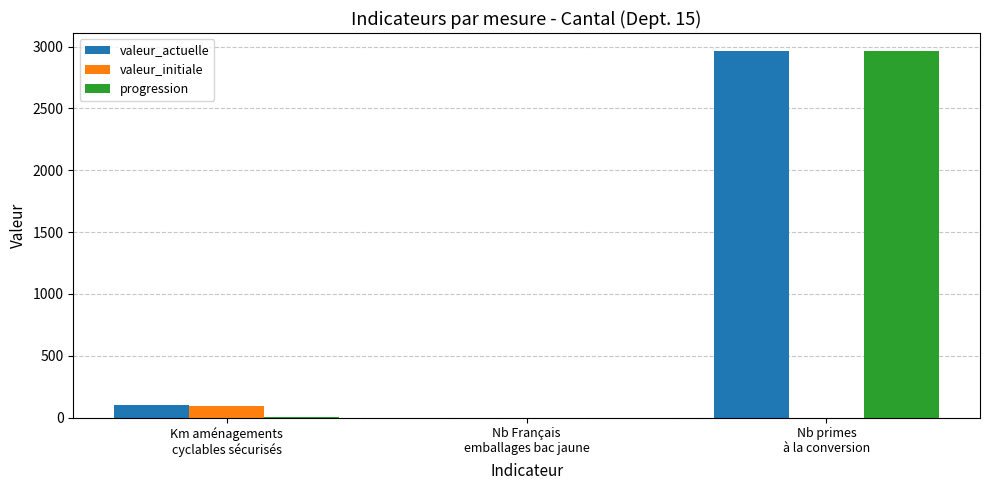

What is the sum of all valeur_initiale values?

93